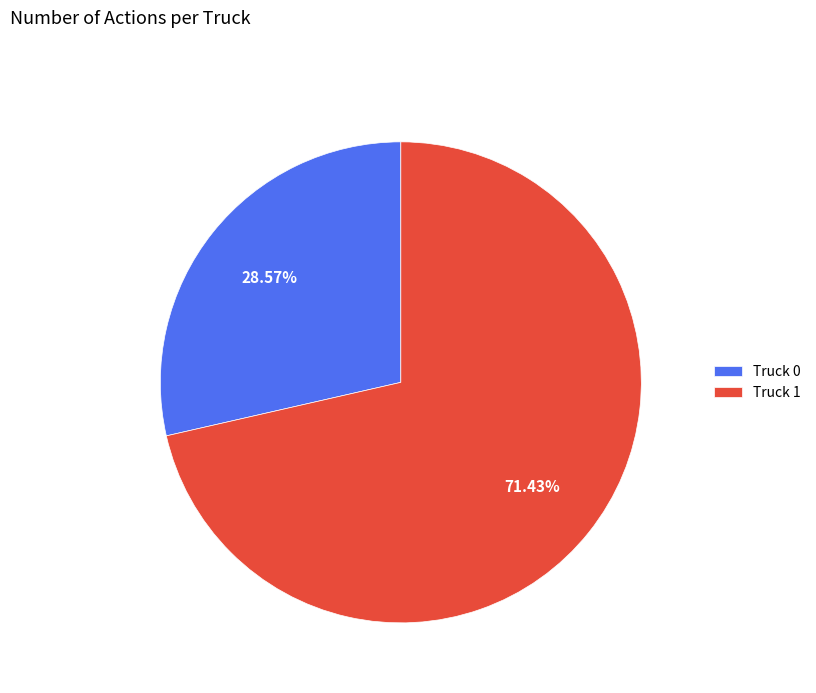

How many slices are in this pie chart?

2